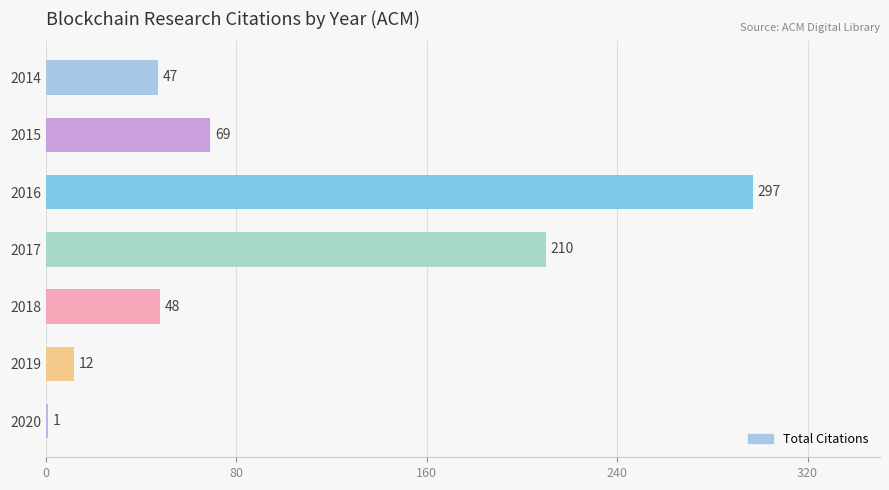

What is the sum of the values at 2017 and 2018?

258